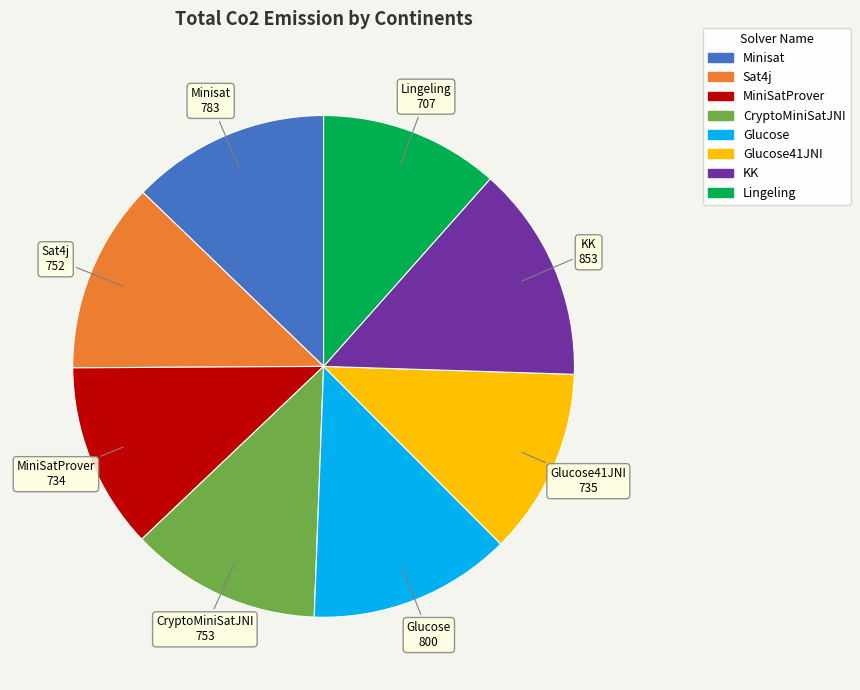

Is there a majority slice in this chart?

No